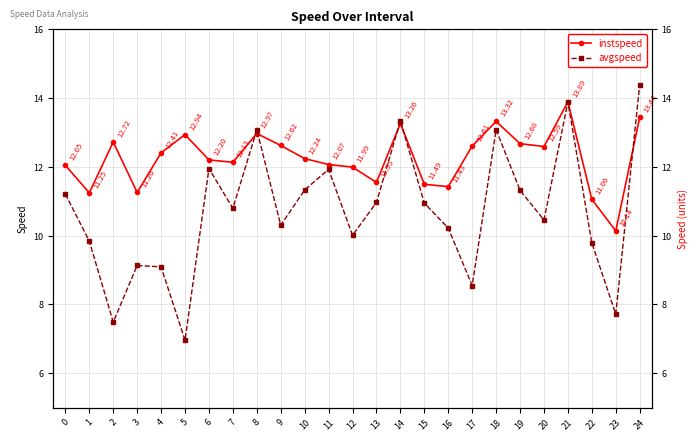

What is the sum of all instspeed values?

306.3